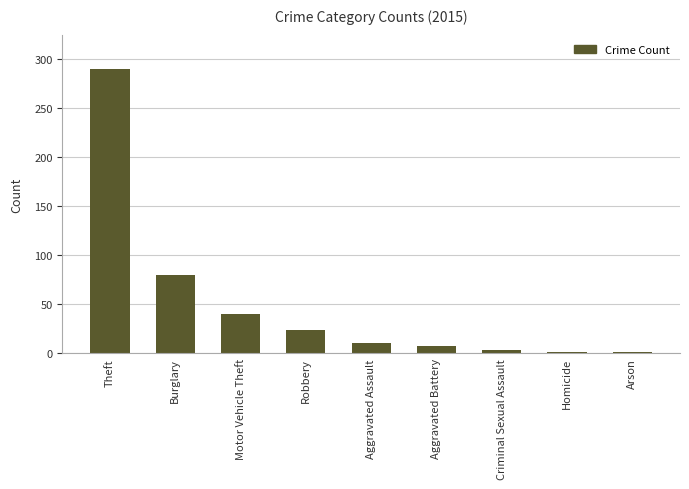

The chart shows a value of 82 at Theft. True or false?

False